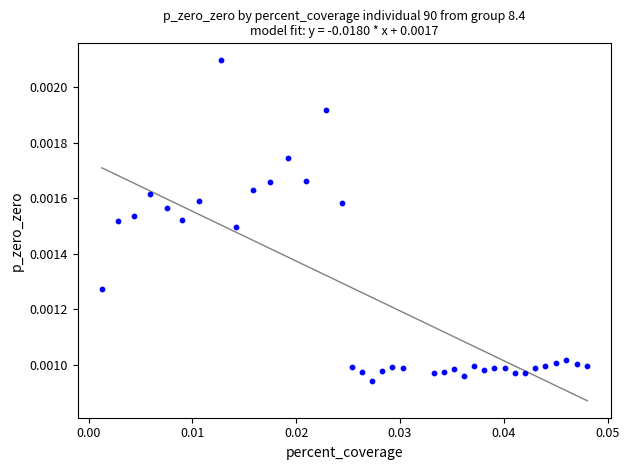

Count the number of points in this scatter plot.

37